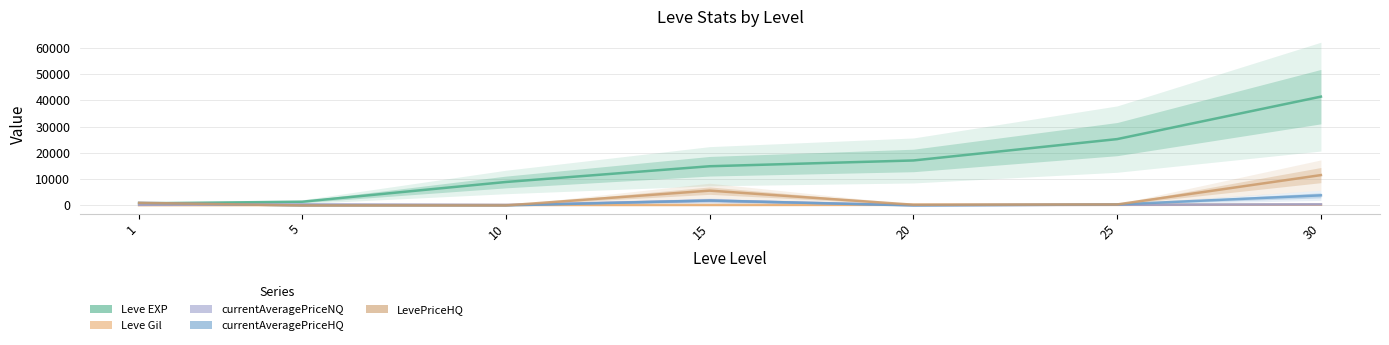

What is the difference between the maximum and minimum values in the LevePriceHQ series?

11552.7